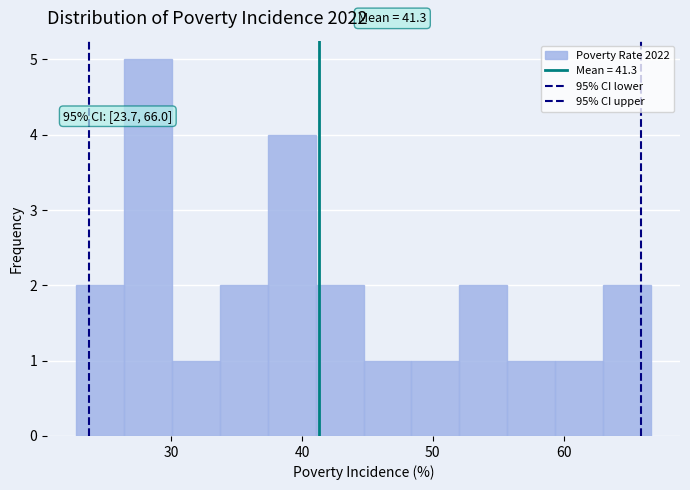

Read against the x-axis, roughly where is the centre of the tallest bar?

28